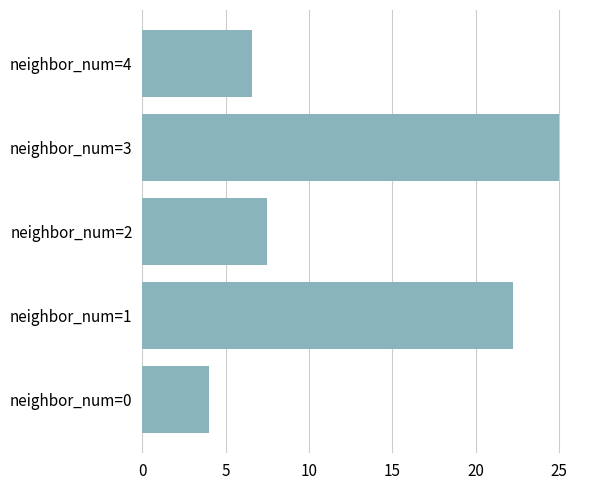

The value at neighbor_num=2 is 3.7. True or false?

False